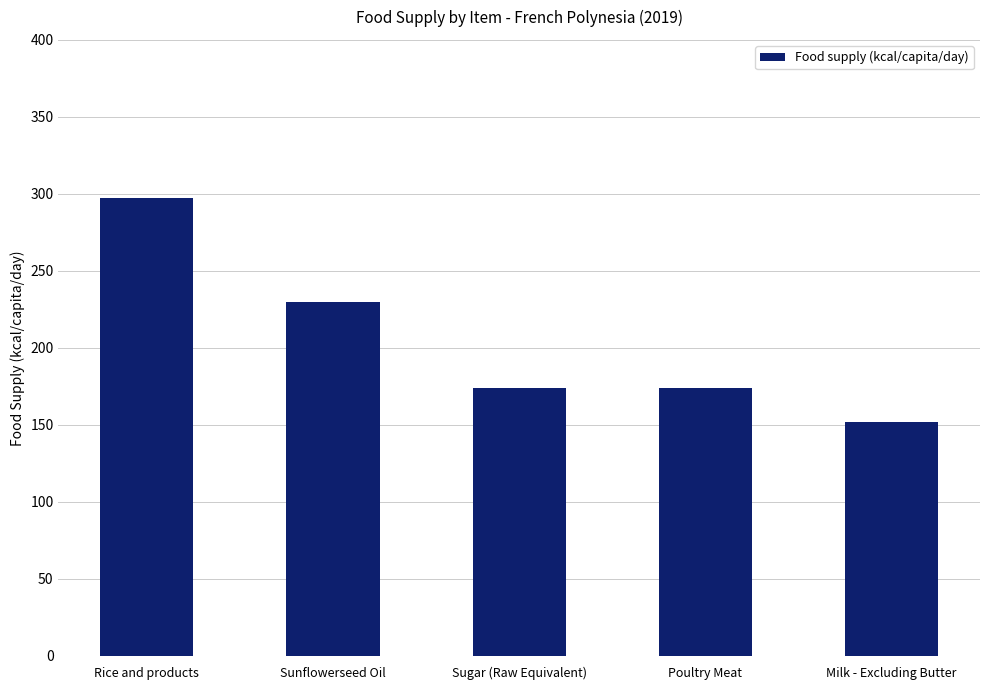

Which label corresponds to the largest value in the chart?

Rice and products